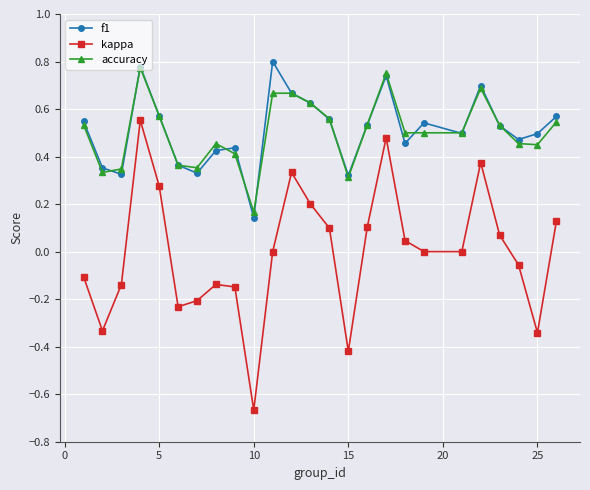

In f1, how many points are higher than both neighbors (excluding endpoints)?

6